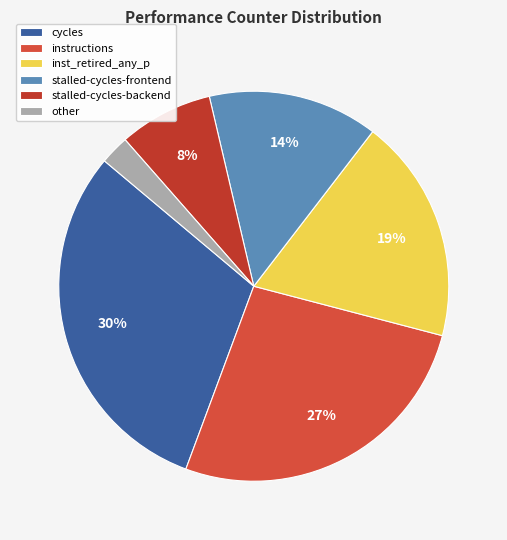

How many segments does this pie chart have?

6